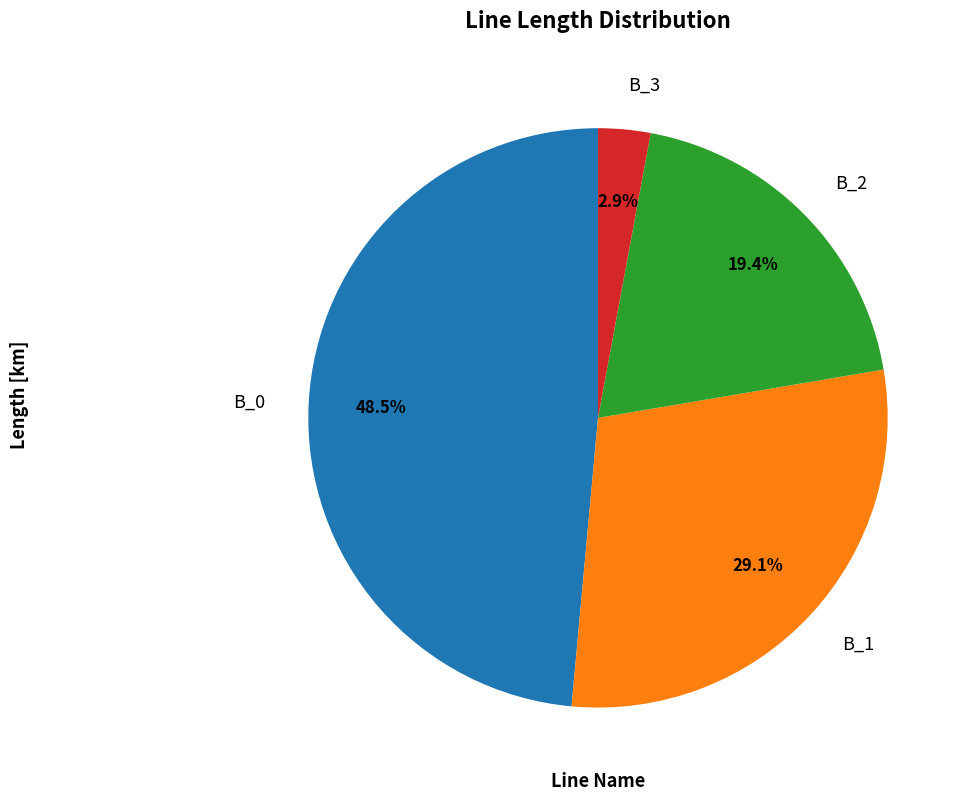

What percentage is the B_1 slice, to the nearest percent?

29%